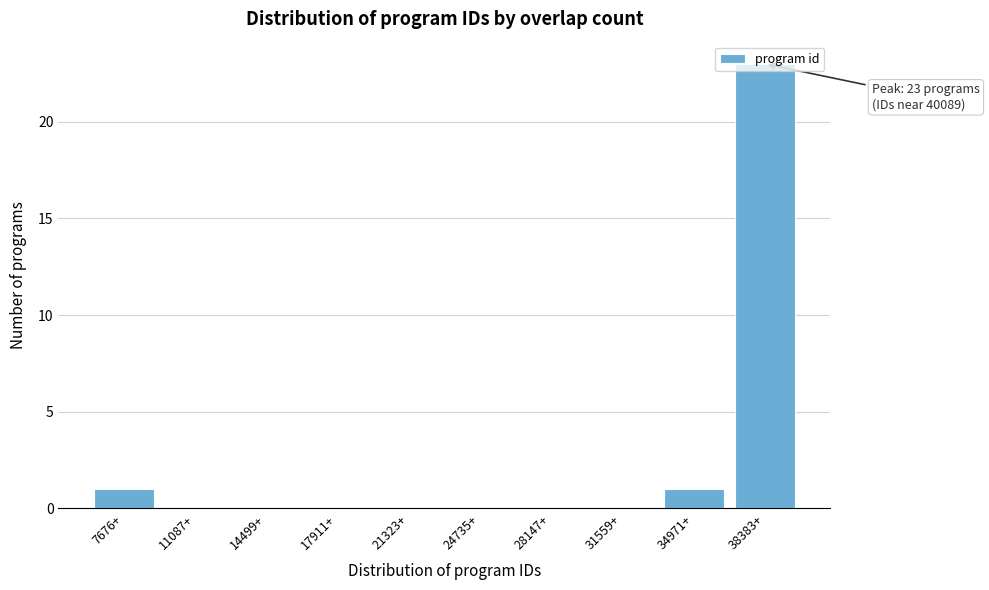

Which has a higher value, 7676+ or 31559+?

7676+